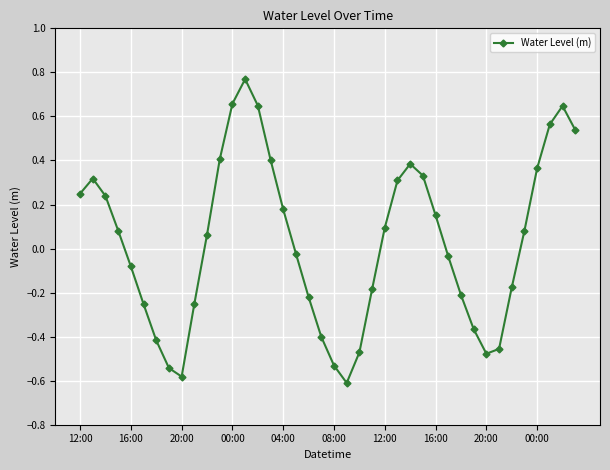

What is the difference between the maximum and minimum values?

1.4